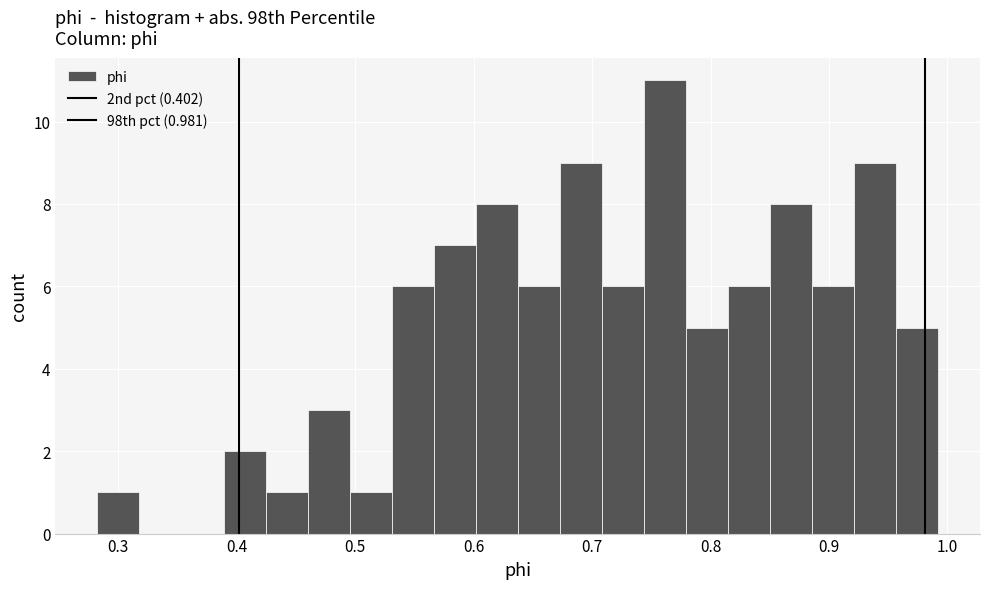

Around what value on the x-axis is the tallest bar? Give the approximate position of its centre, as read against the axis.

0.76